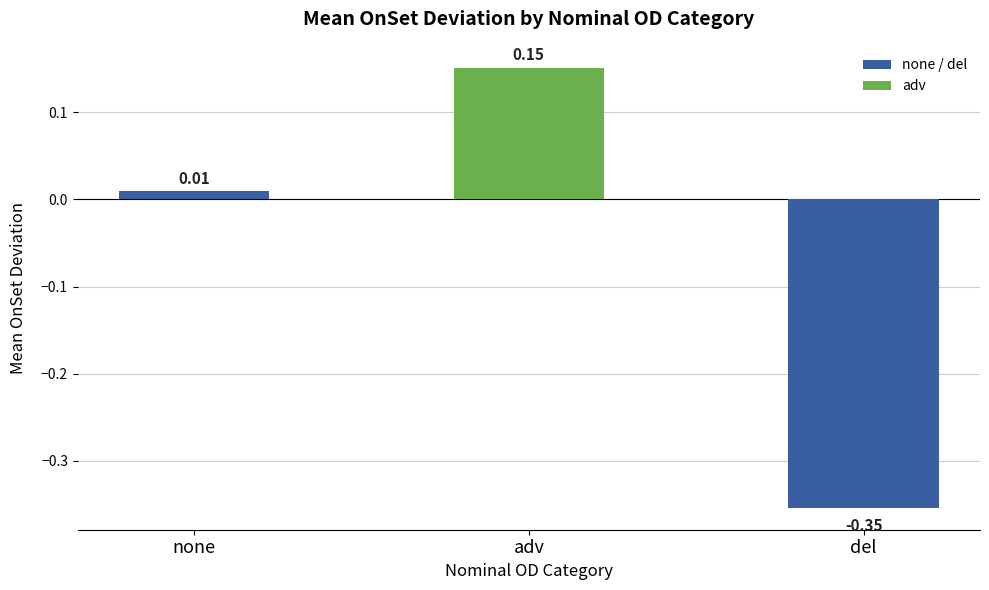

Which has a higher value, adv or del?

adv